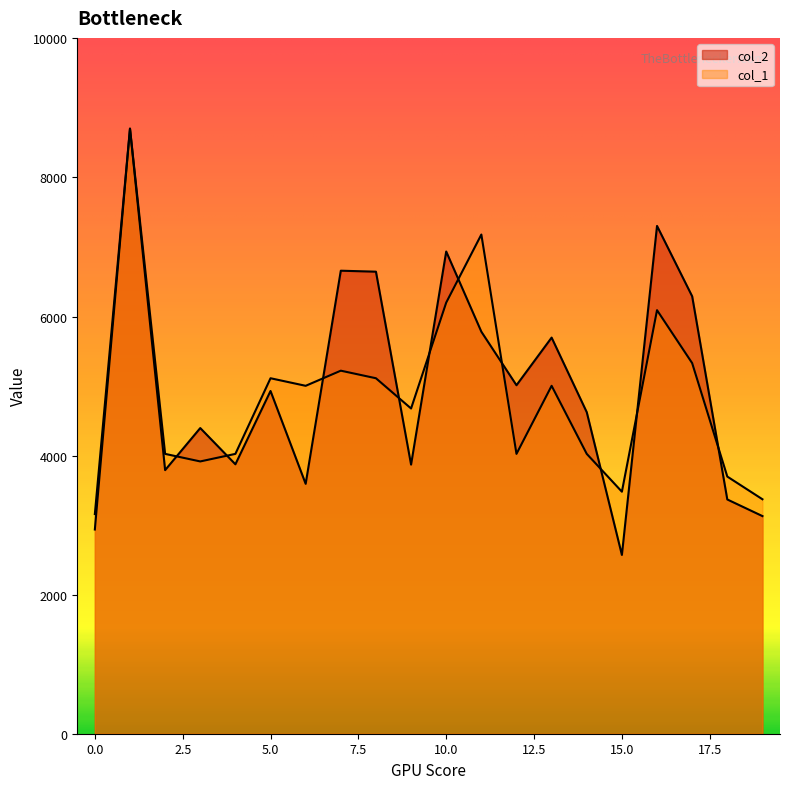

Between 6 and 16, which series saw the biggest shift?

col_2